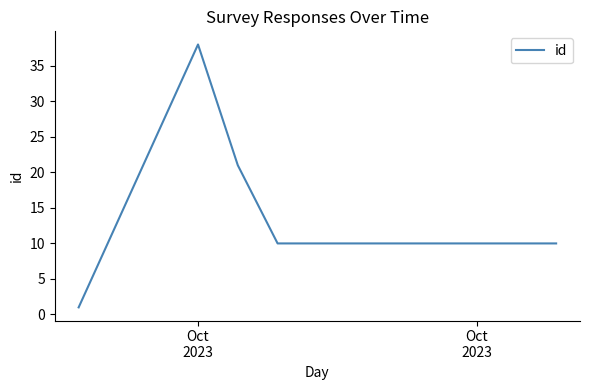

Count the number of data series in this chart.

1